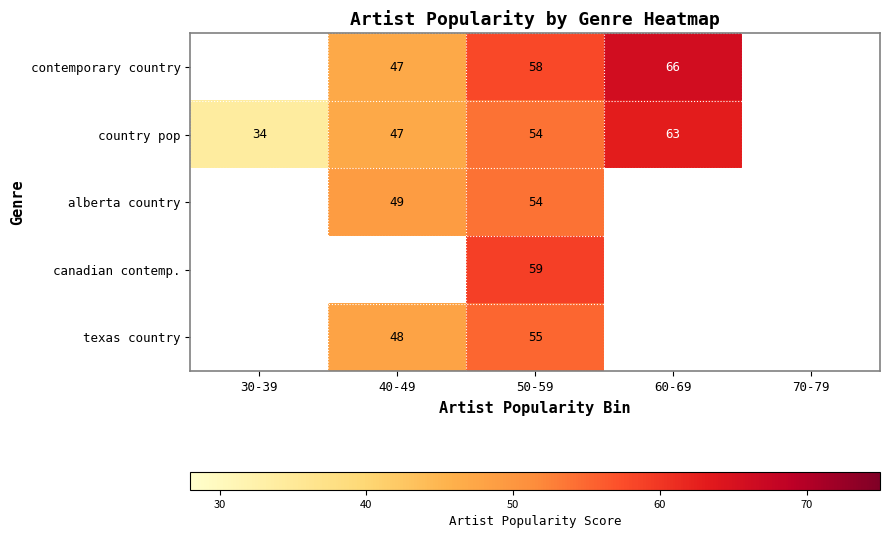

What is the difference between the highest and lowest values at 40-49?

2.0